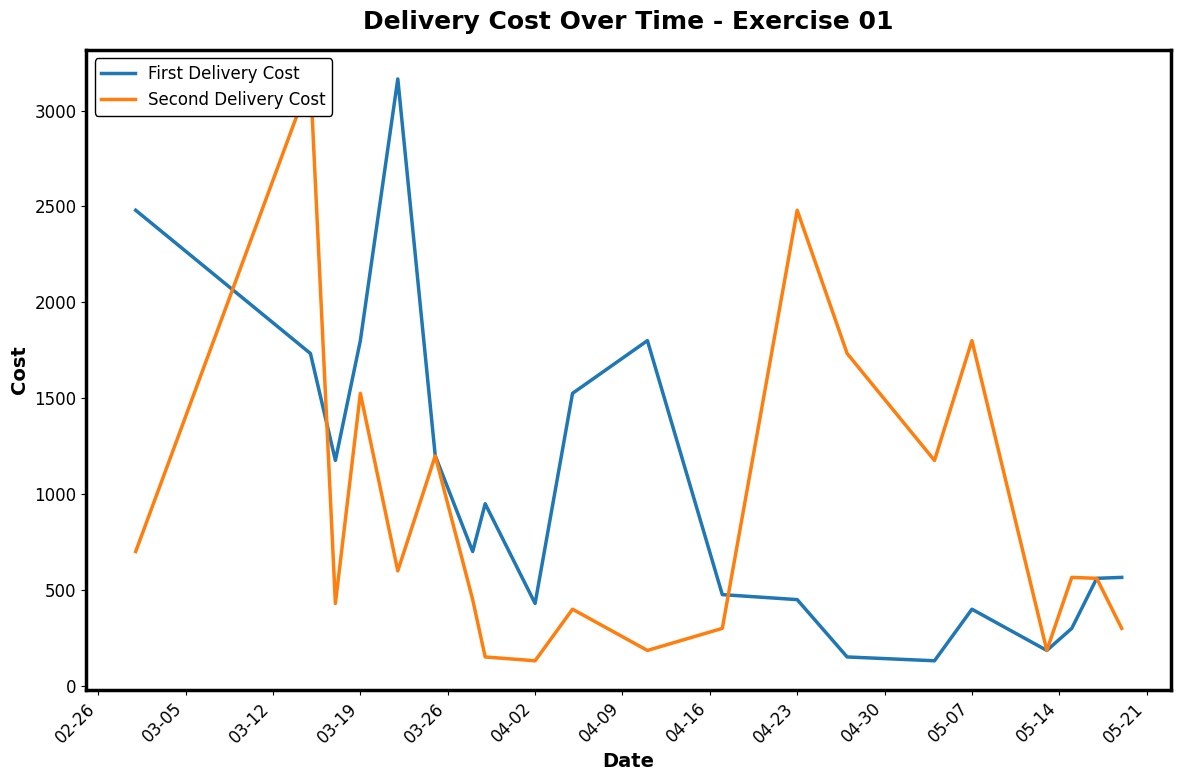

Rank the series by their average value, from lowest to highest.

Second Delivery Cost, First Delivery Cost